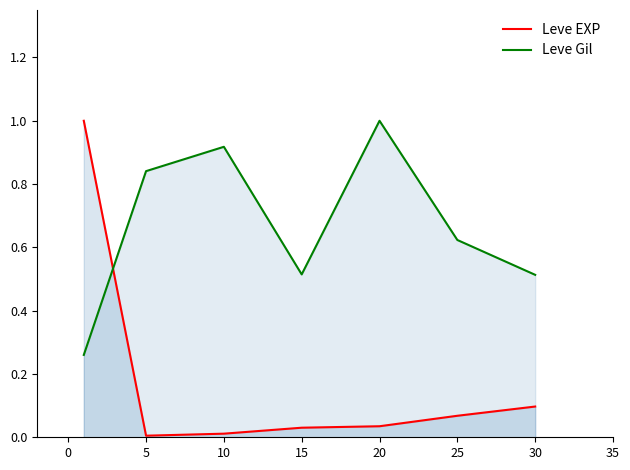

How many data points does each series have?

7